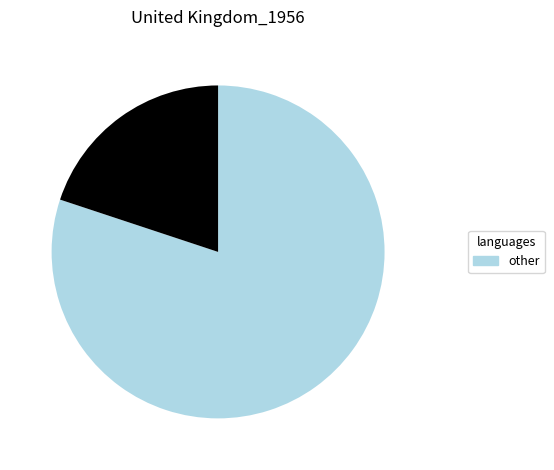

How many segments does this pie chart have?

2